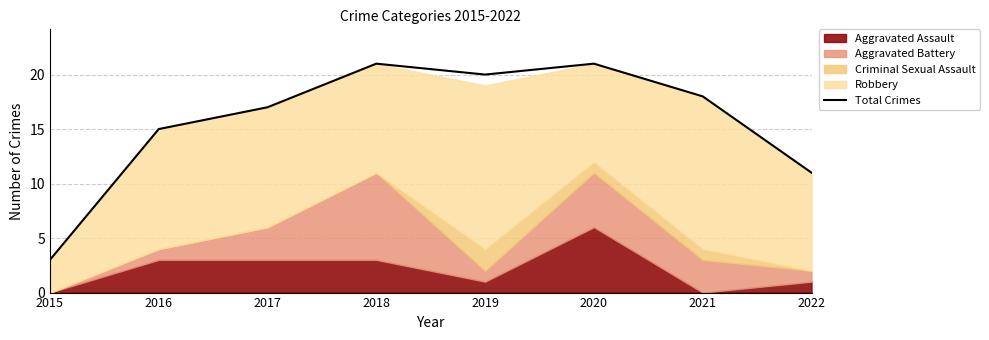

True or false: the data shows 20 at 2019.

True